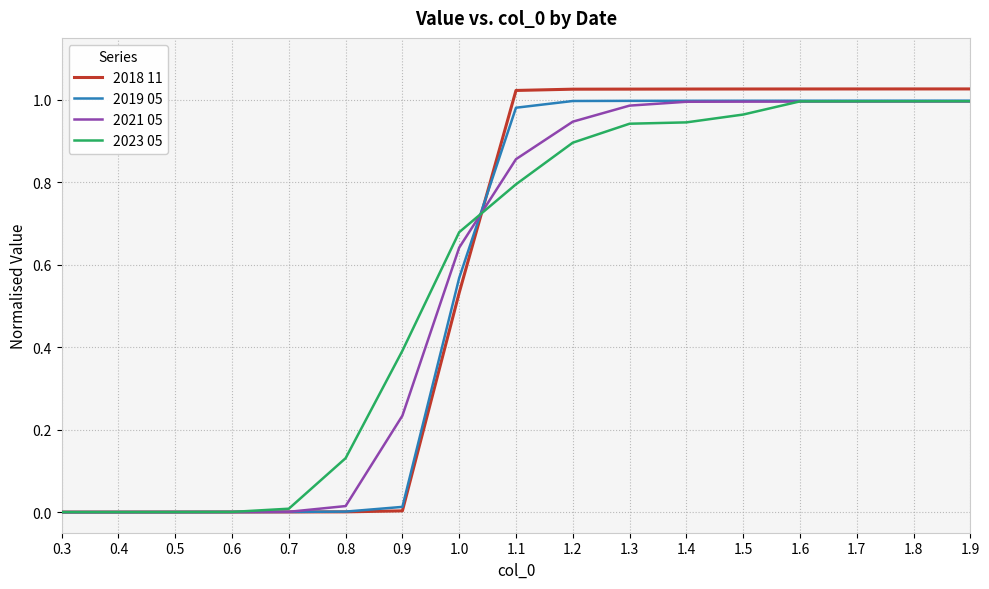

The 2021 05 series shows 1.0 at 1.5. True or false?

True